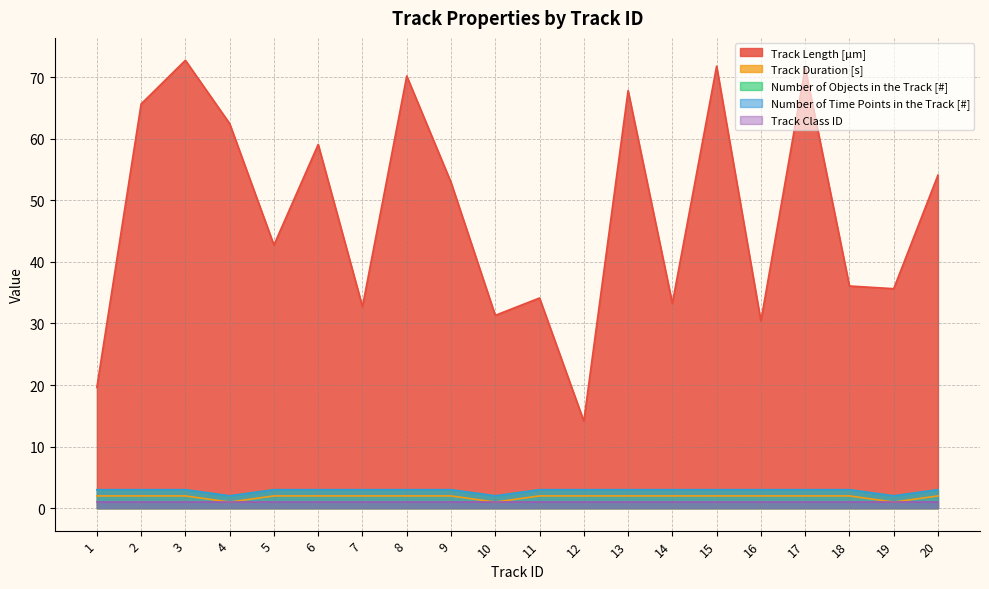

At how many categories does at least one series exceed 1?

20